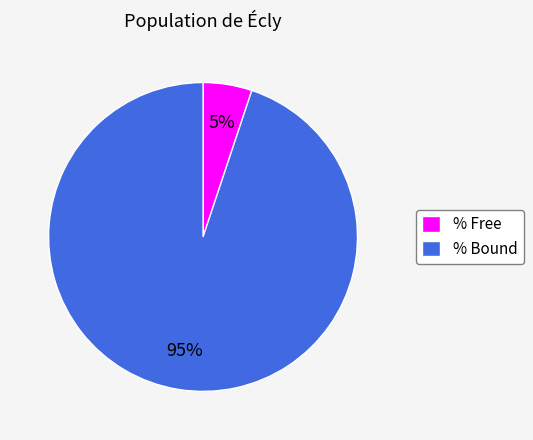

How many slices are in this pie chart?

2